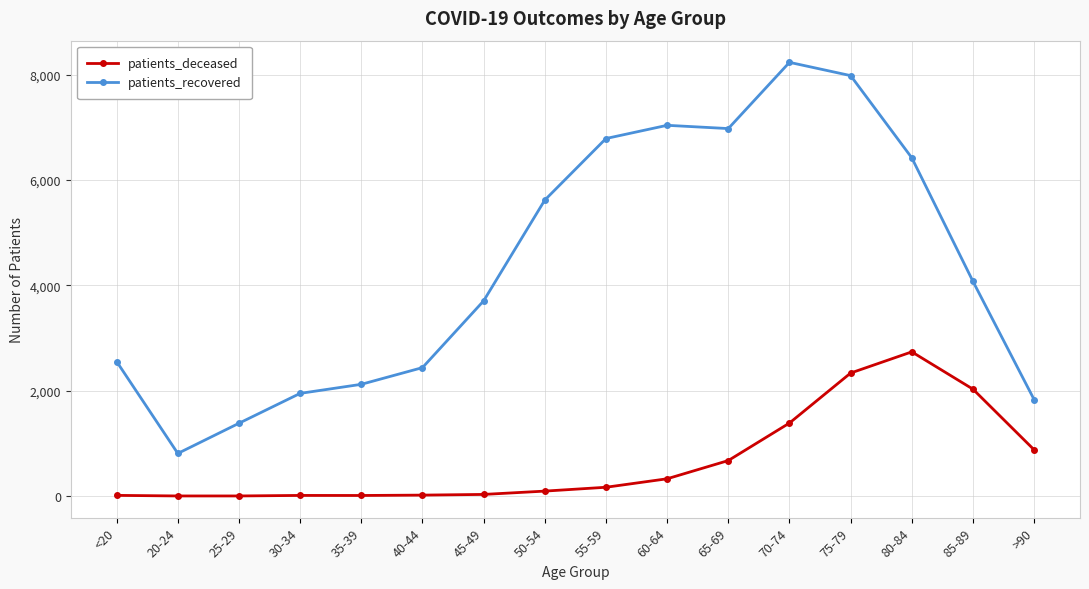

True or false: patients_recovered and patients_deceased cross at least once.

False